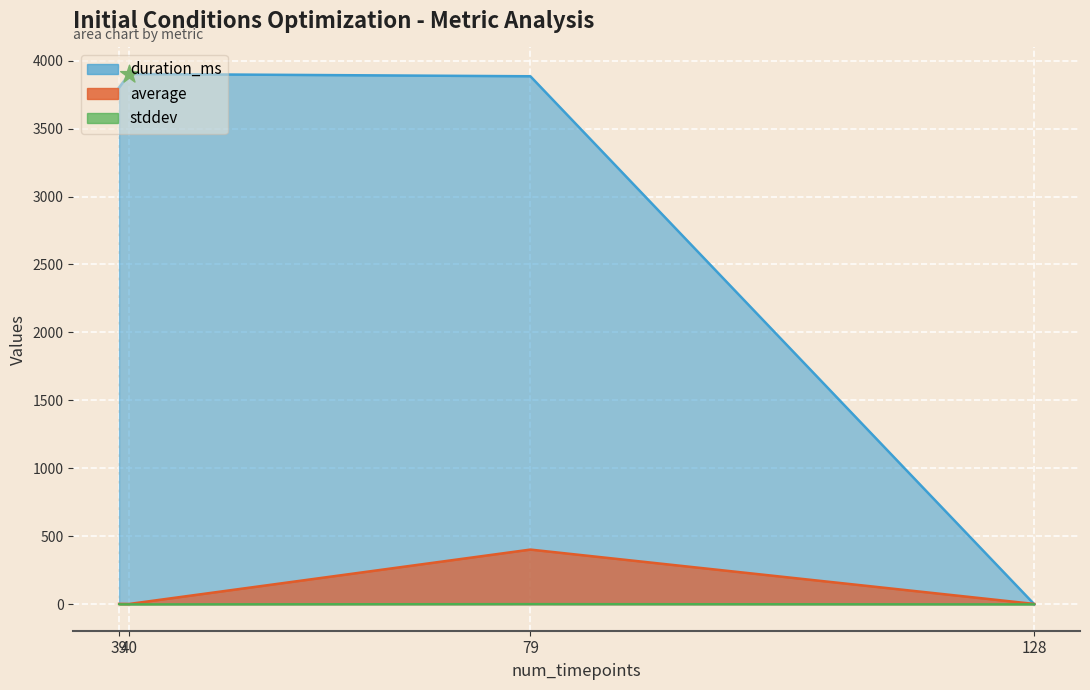

Which series has the largest Y range (max minus min)?

duration_ms